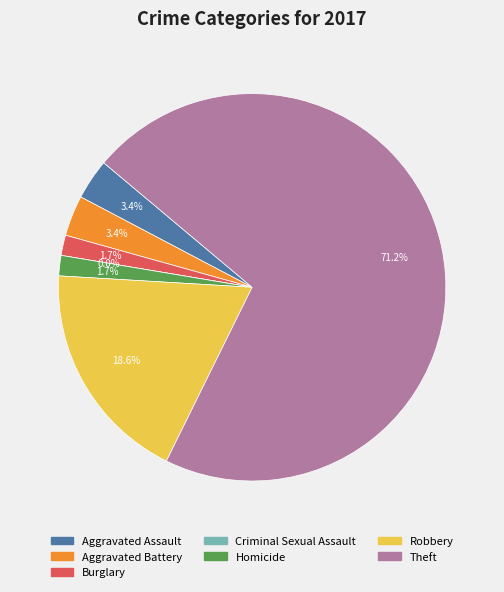

What is the total percentage of Aggravated Battery and Aggravated Assault?

6.8%